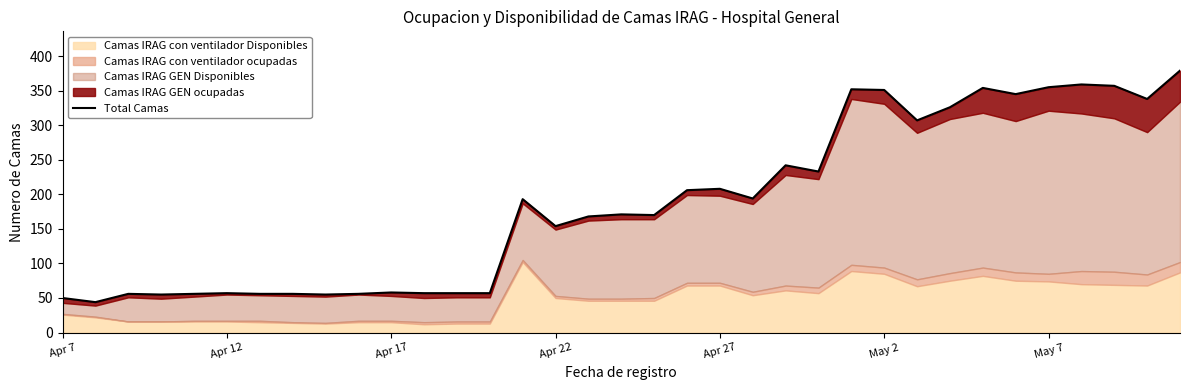

Where does the data first go above 171?

14